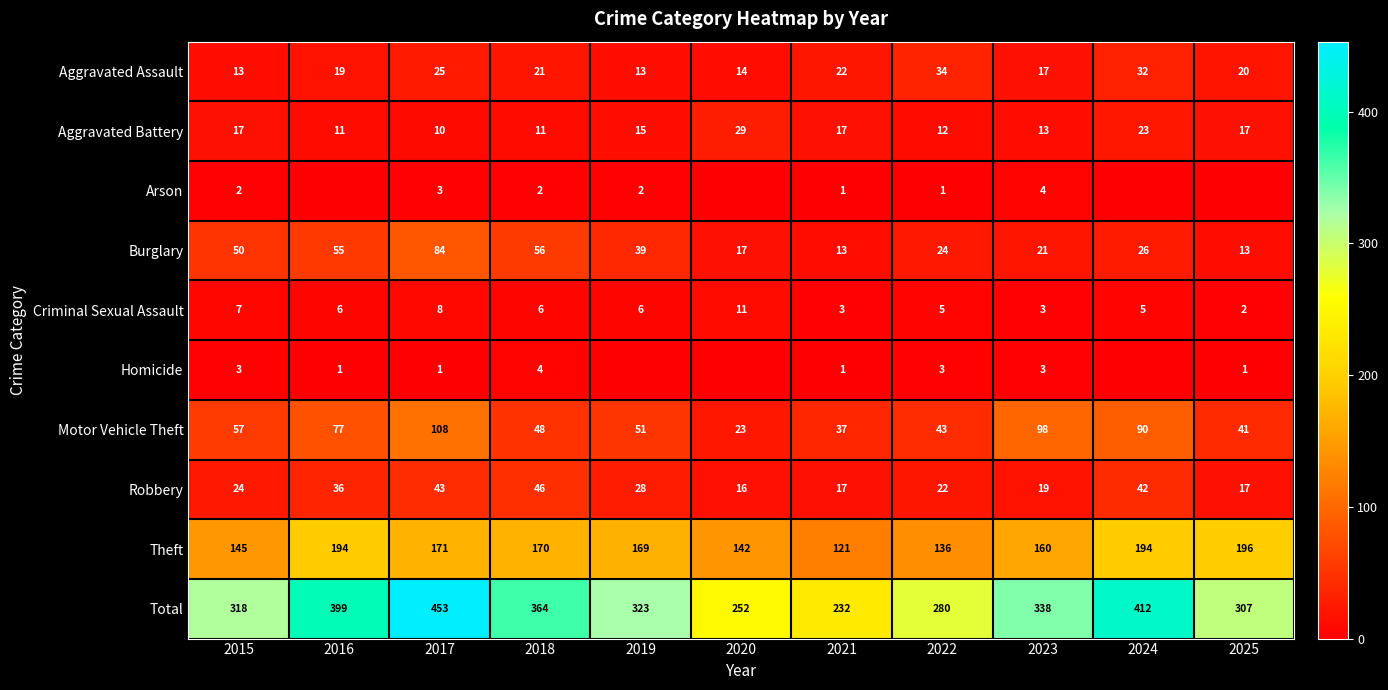

At 2015, list the series in order from largest to smallest.

Total, Theft, Motor Vehicle Theft, Burglary, Robbery, Aggravated Battery, Aggravated Assault, Criminal Sexual Assault, Homicide, Arson